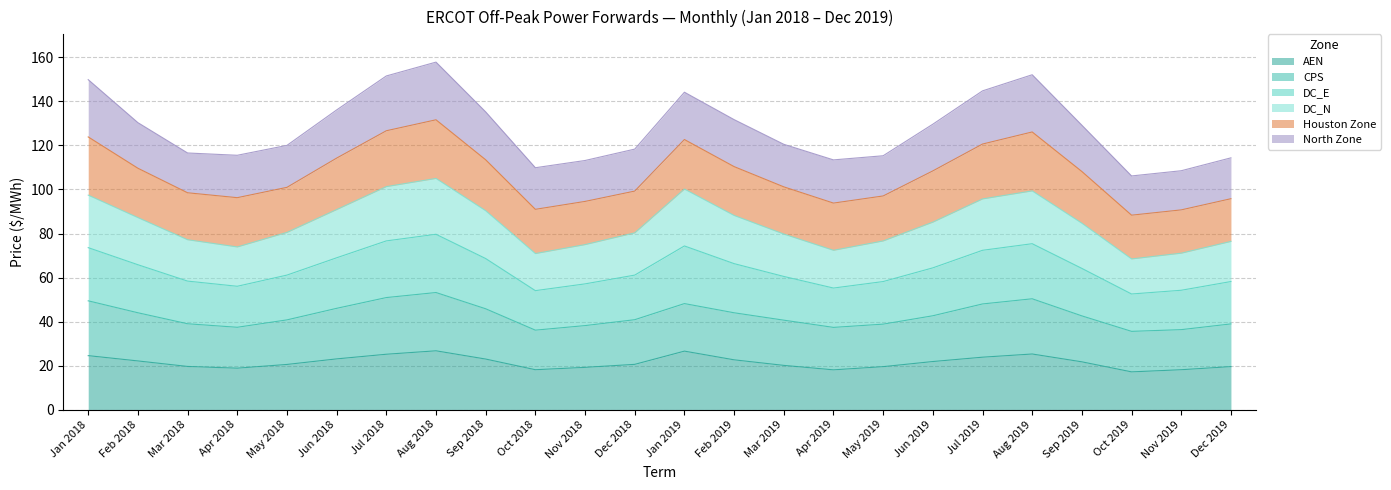

True or false: DC_E and DC_N cross at least once.

False